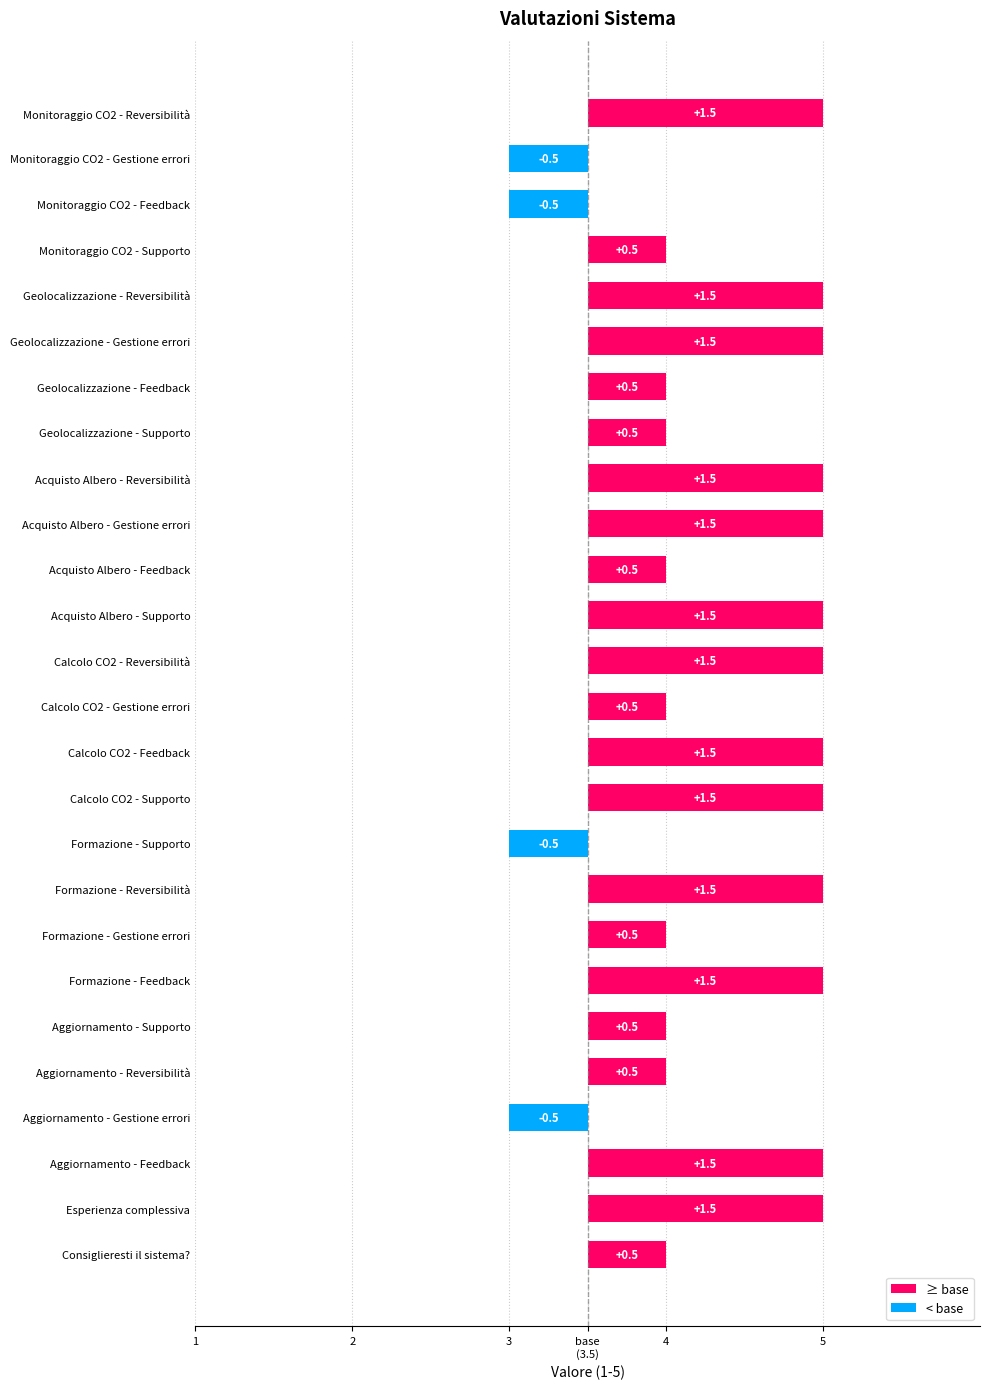

What is the average value?

0.8